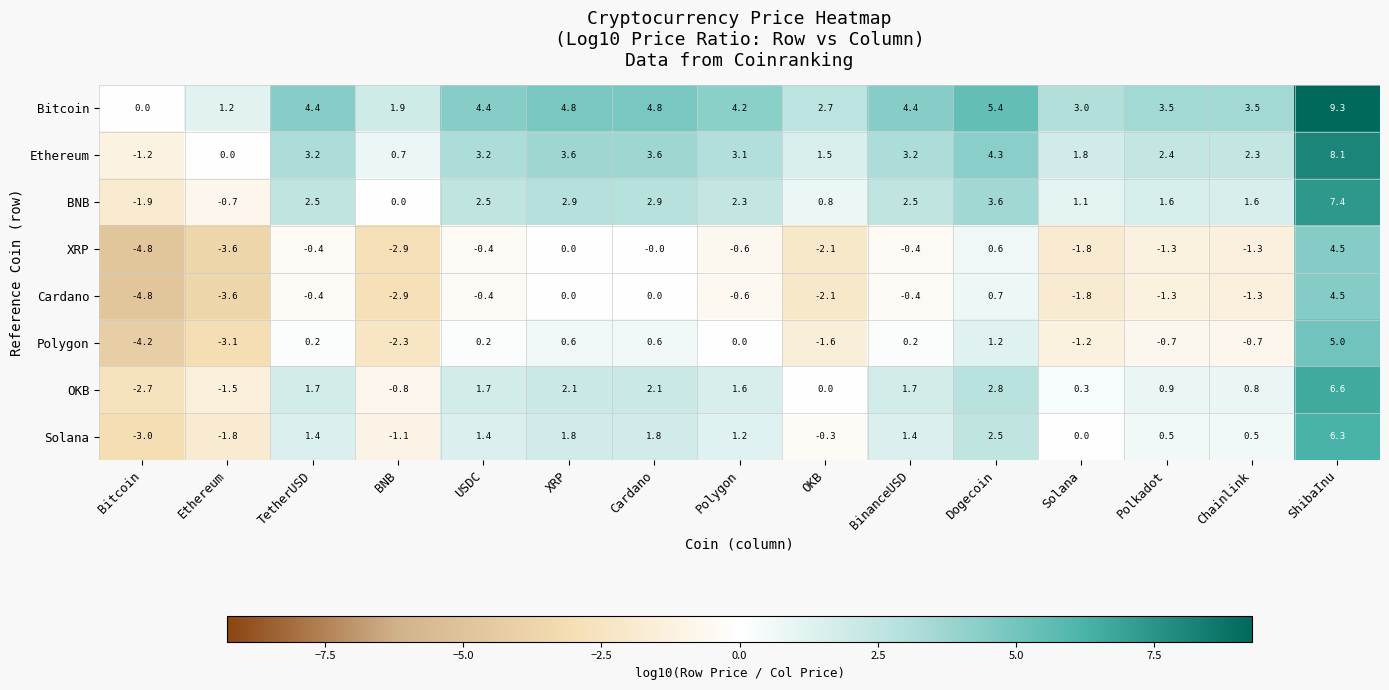

At how many categories does at least one series exceed 2?

12